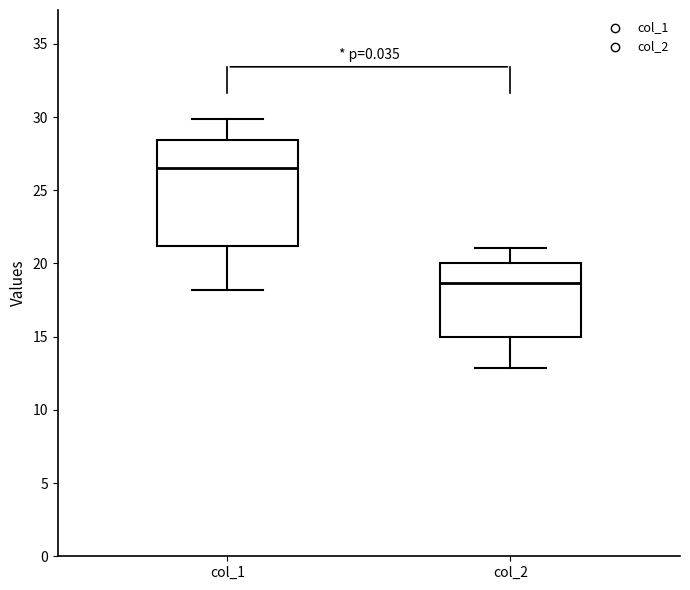

Reading left to right, transcribe this box plot: for each box, give where its median line is, the range the box spans, and where its two whiskers end, as read against the y-axis. The values are not printed on the chart, so give them approximately, as read against the axis.

col_1: median 26.5, box 21.0 to 28.5, whiskers 18.0 to 30.0
col_2: median 18.5, box 15.0 to 20.0, whiskers 13.0 to 21.0